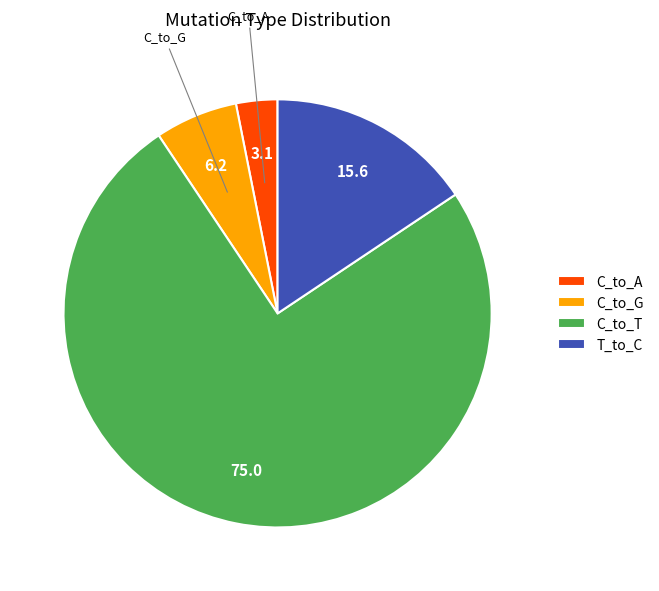

Which slice is the smallest?

C_to_A